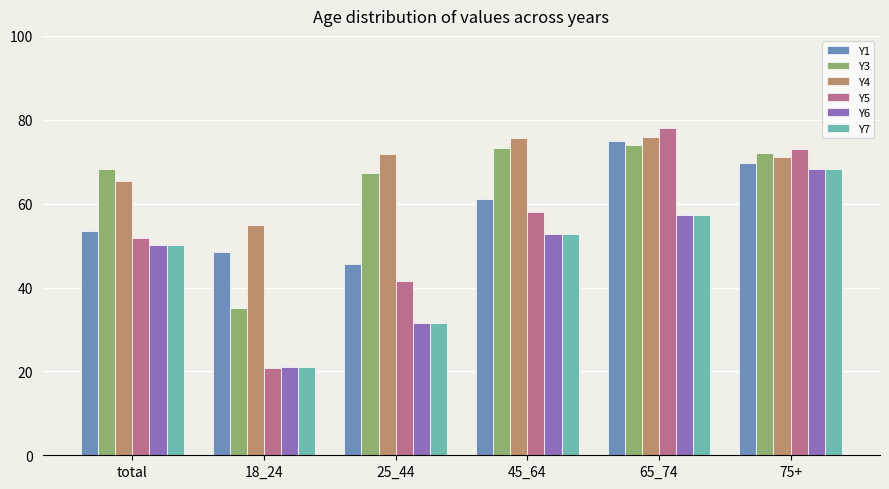

Reading left to right, what are all the values shown in this chart?

Y1: 53.4	48.4	45.6	61.0	75.0	69.8
Y3: 68.3	35.0	67.4	73.2	74.0	72.0
Y4: 65.4	55.0	71.8	75.6	76.0	71.2
Y5: 51.9	20.9	41.6	58.0	78.0	73.0
Y6: 50.1	21.1	31.6	52.8	57.2	68.2
Y7: 50.1	21.1	31.6	52.8	57.2	68.2